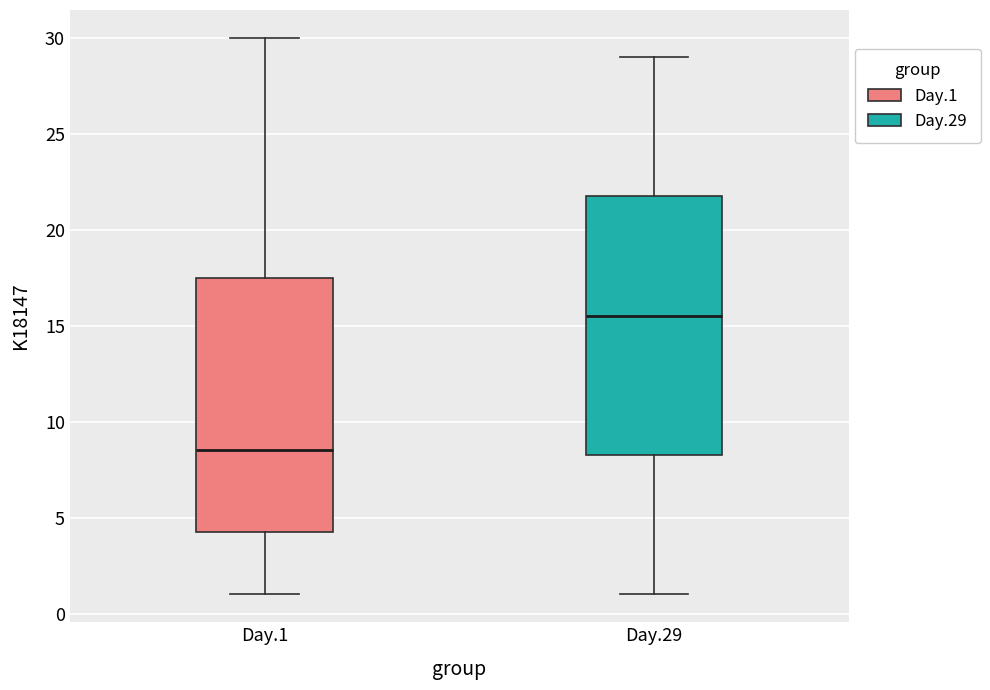

Reading left to right, transcribe this box plot: for each box, give where its median line is, the range the box spans, and where its two whiskers end, as read against the y-axis. The values are not printed on the chart, so give them approximately, as read against the axis.

Day.1: median 8.5, box 4.5 to 17.5, whiskers 1.0 to 30.0
Day.29: median 15.5, box 8.5 to 22.0, whiskers 1.0 to 29.0